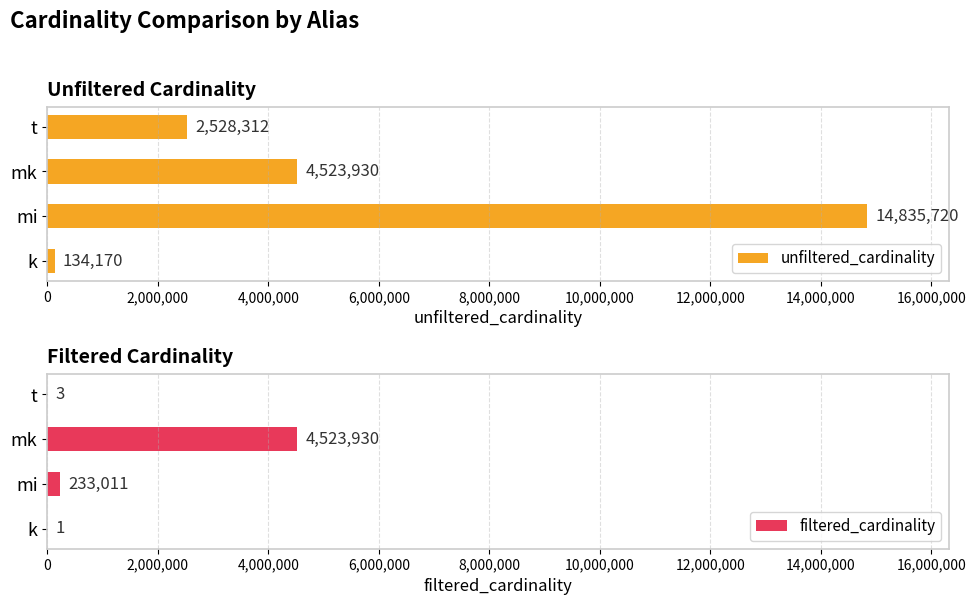

What is the lowest value of the unfiltered_cardinality series?

134170